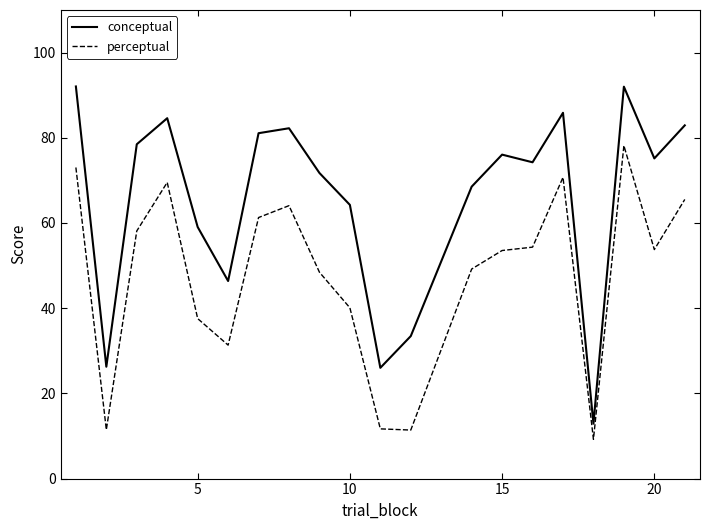

What is the minimum value shown in the chart?

9.2